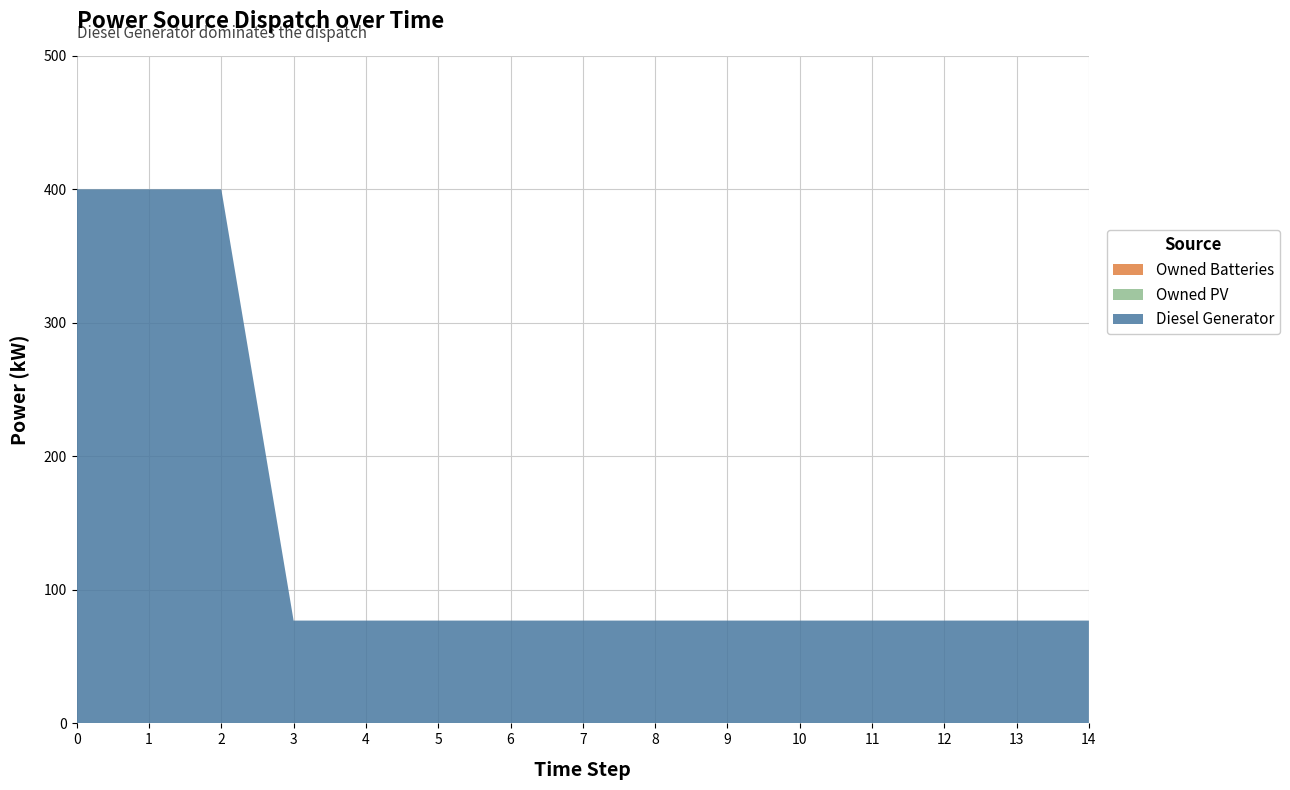

Reading left to right, transcribe all the data shown in this chart.

Diesel Generator: 0=400	1=400	2=400	3=77	4=77	5=77	6=77	7=77	8=77	9=77	10=77	11=77	12=77	13=77	14=77
Owned PV: 0=0	1=0	2=0	3=0	4=0	5=0	6=0	7=0	8=0	9=0	10=0	11=0	12=0	13=0	14=0
Owned Batteries: 0=0	1=0	2=0	3=0	4=0	5=0	6=0	7=0	8=0	9=0	10=0	11=0	12=0	13=0	14=0